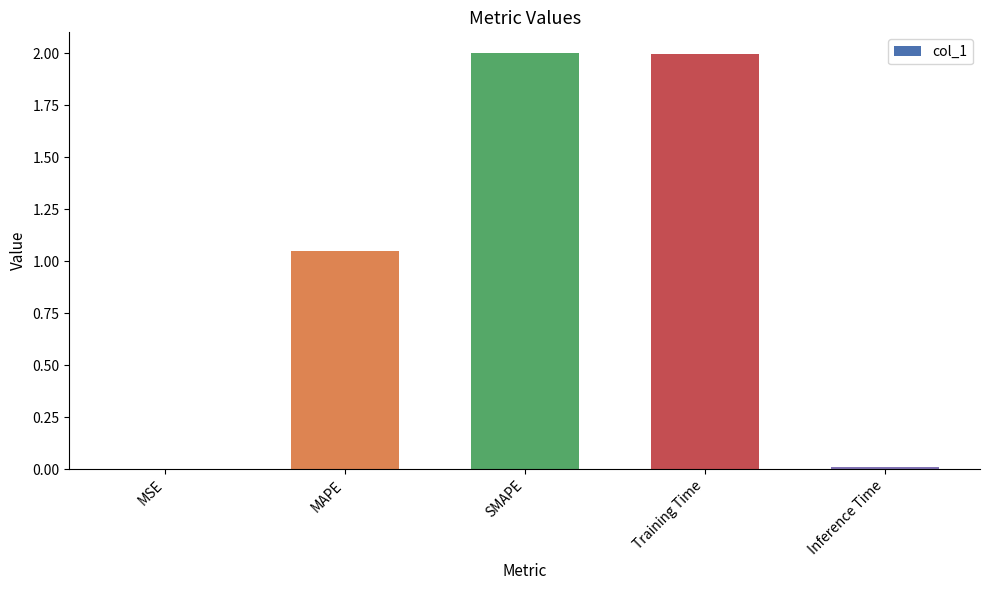

Between Inference Time and SMAPE, which is larger?

SMAPE